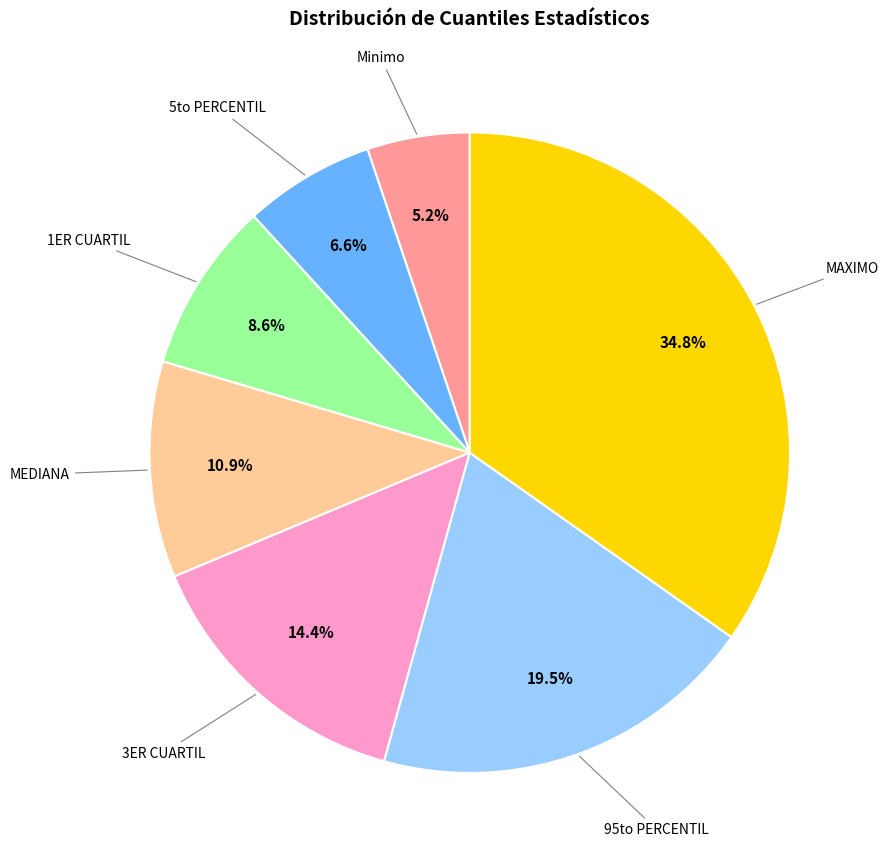

How many segments does this pie chart have?

7